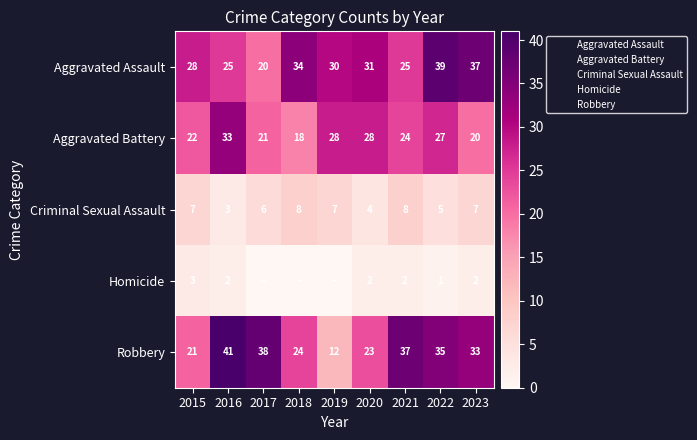

The value of Aggravated Battery at 2015 is 11. True or false?

False